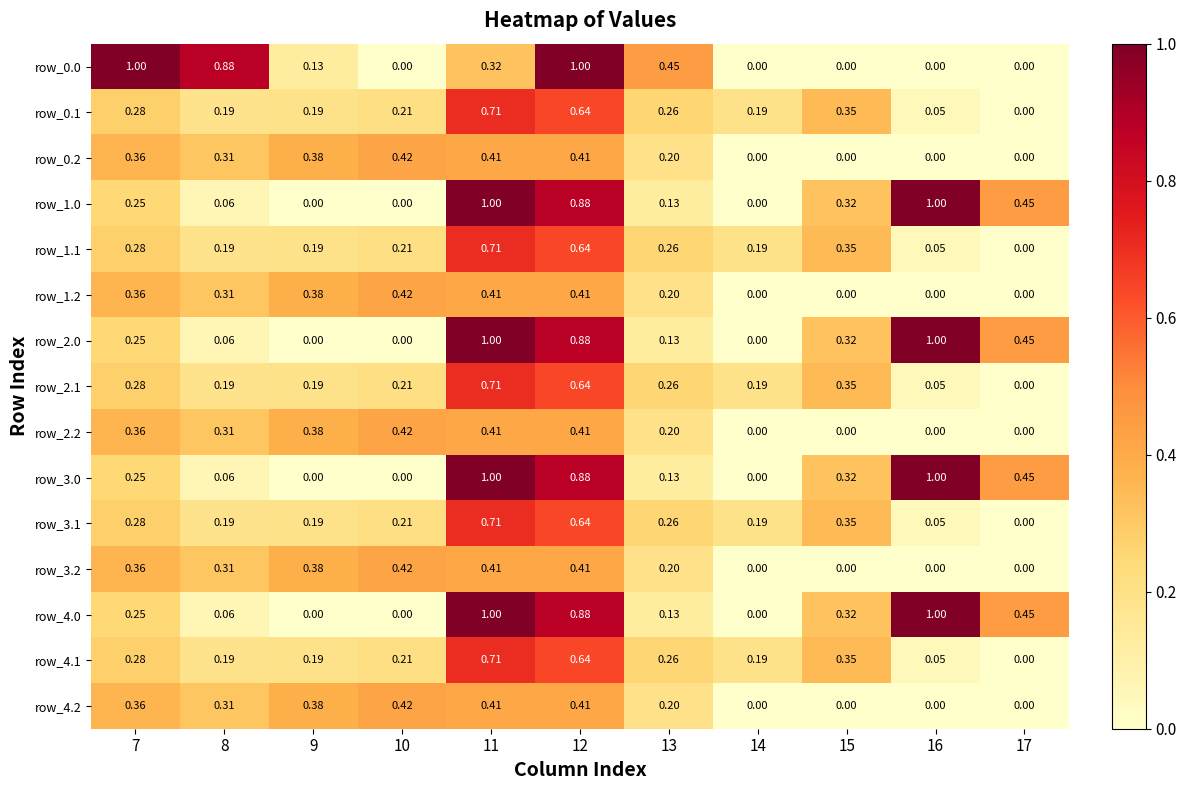

How many data points does each series have?

11